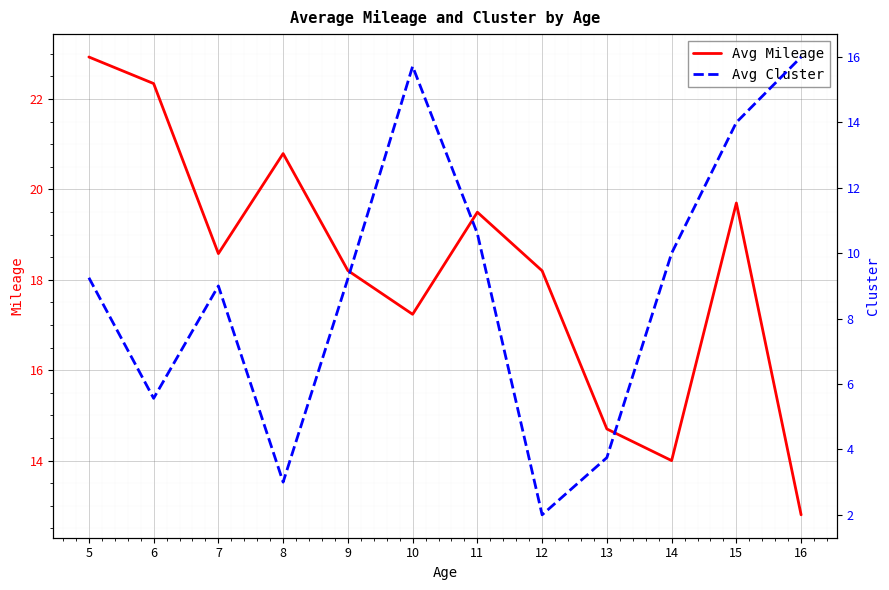

What is the difference between the maximum and second lowest values in the Avg Mileage series?

8.9